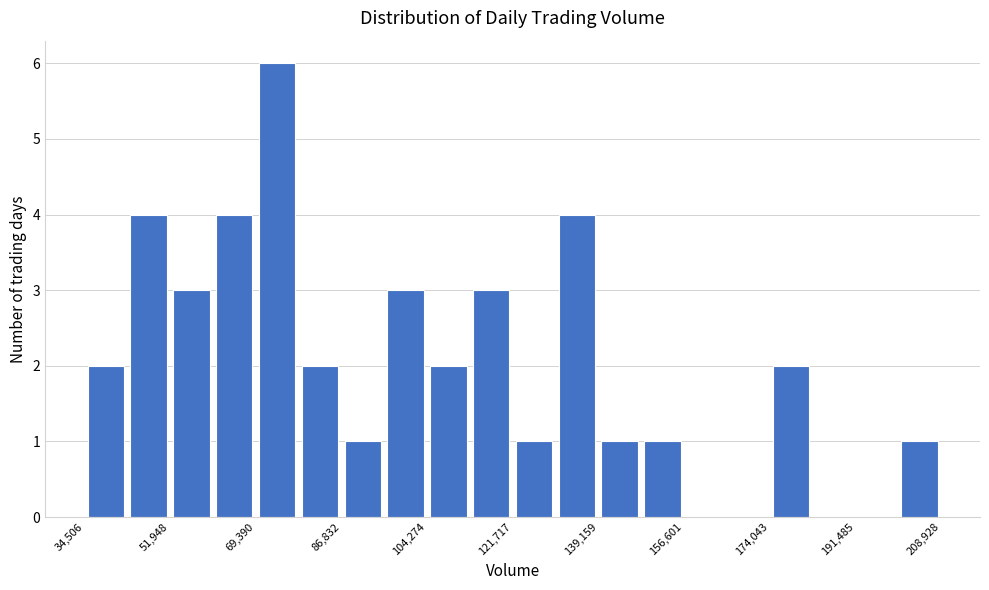

Over which range of the x-axis is the bar tallest?

70000 to 78000